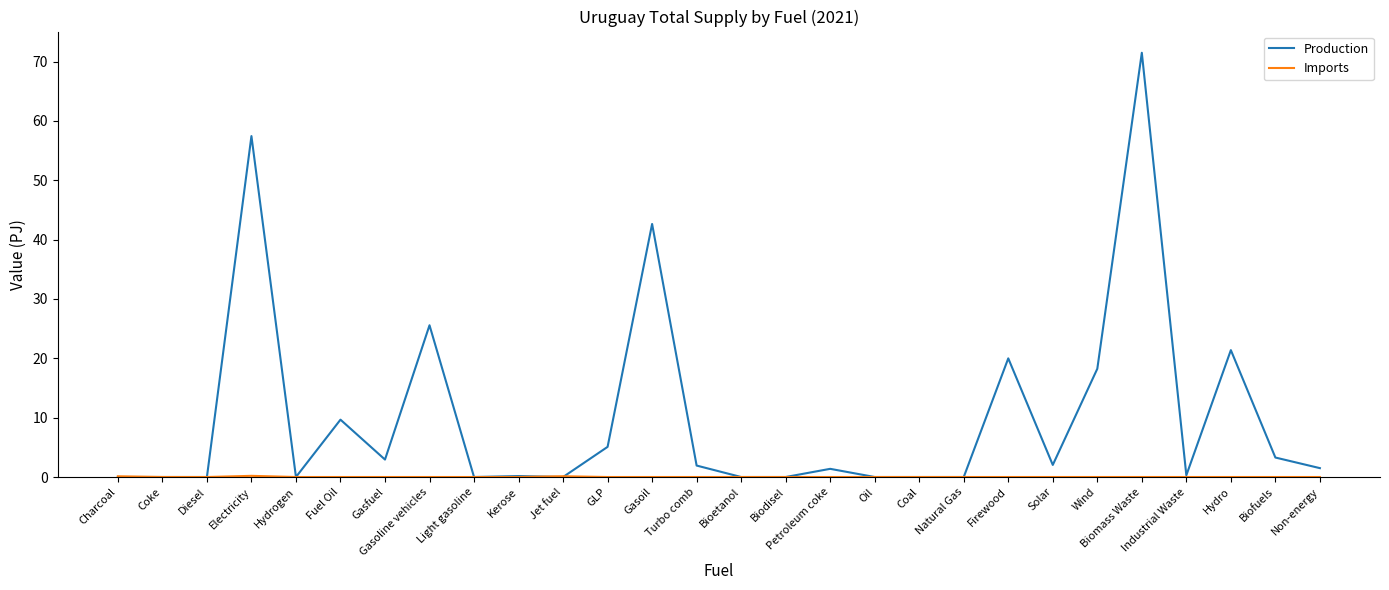

What is the maximum value for Production?

71.5